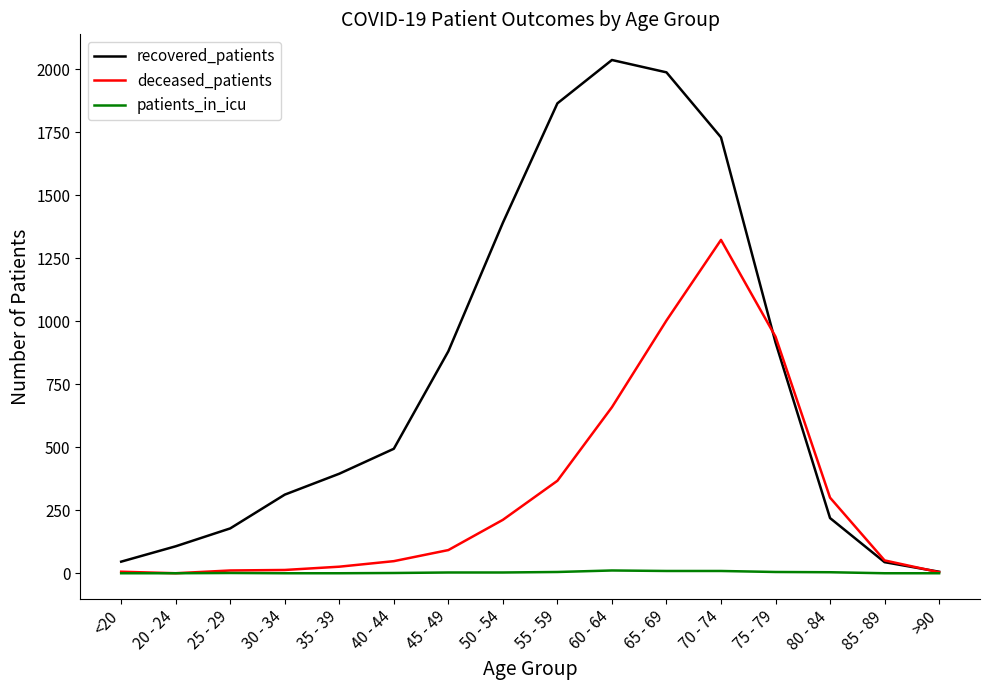

Which series has the largest range (max minus min)?

recovered_patients